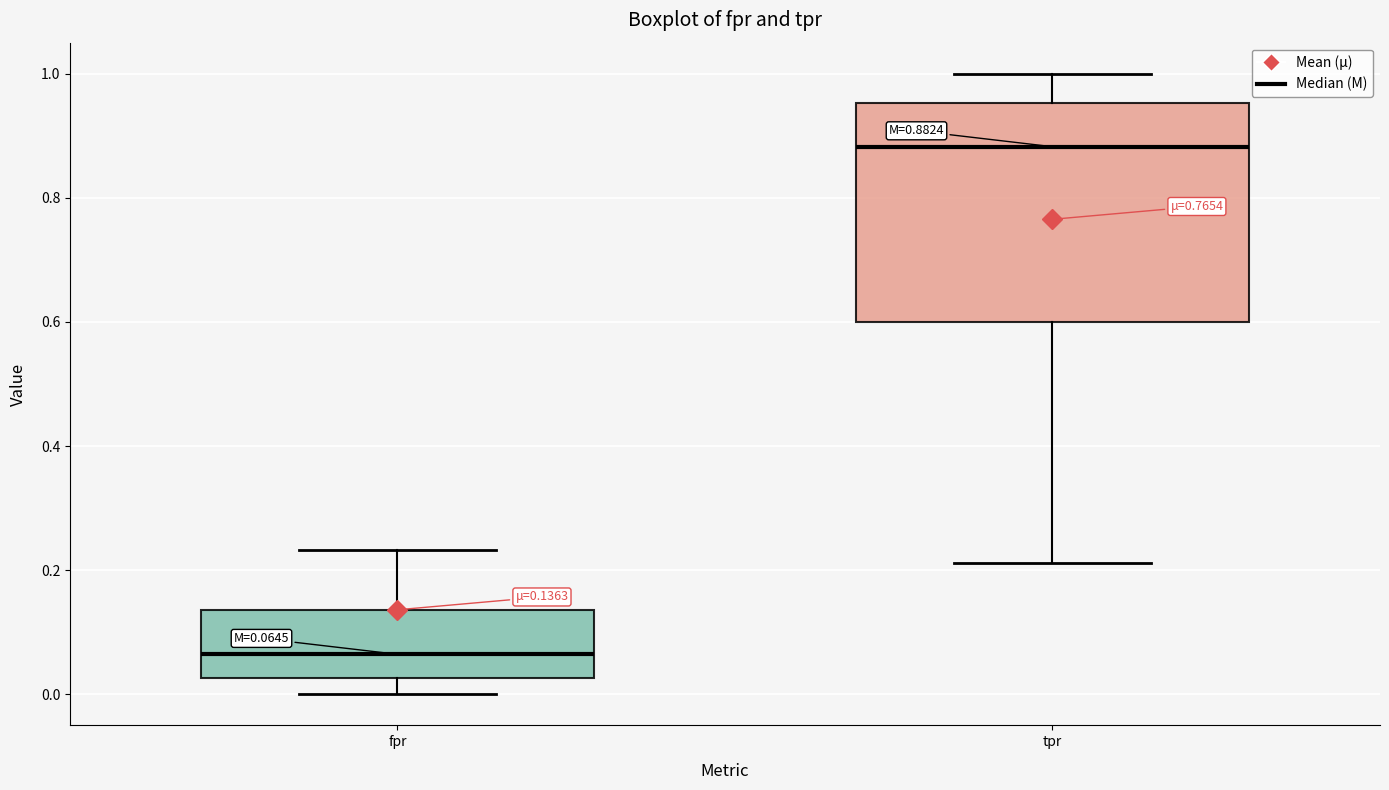

Which box is the tallest, from its lower edge to its upper edge?

tpr